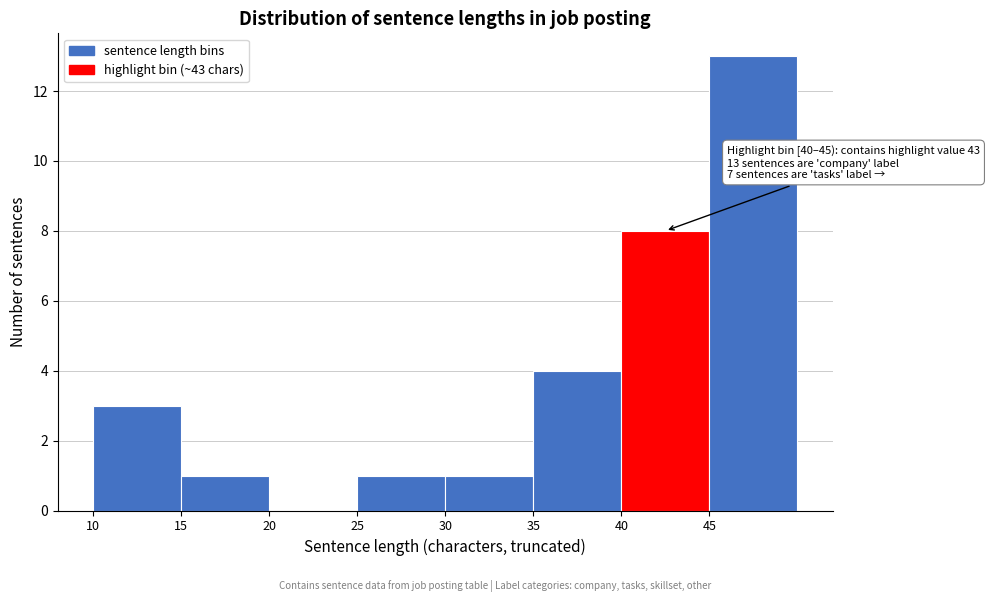

Which range on the x-axis has the tallest bar?

45 to 50